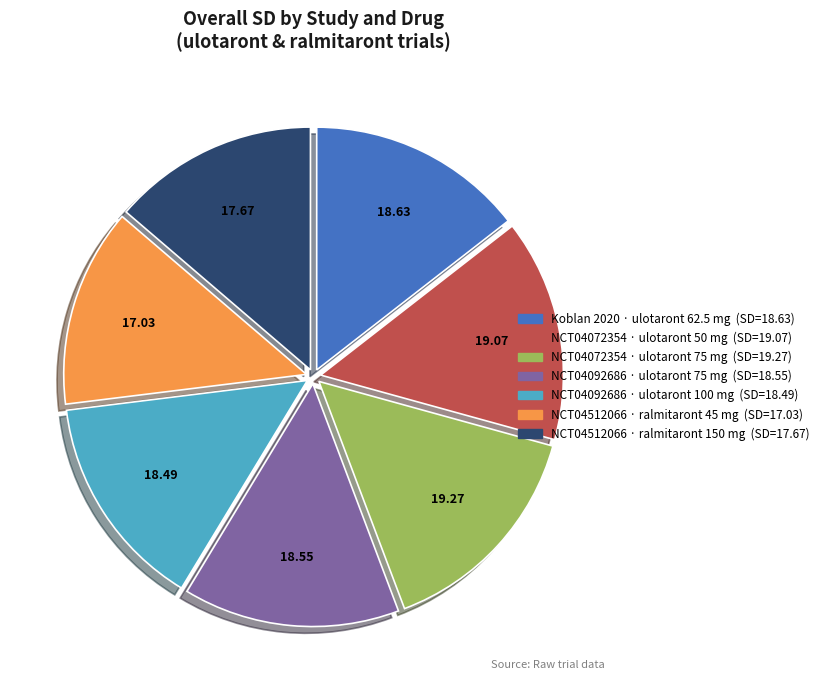

How many segments does this pie chart have?

7